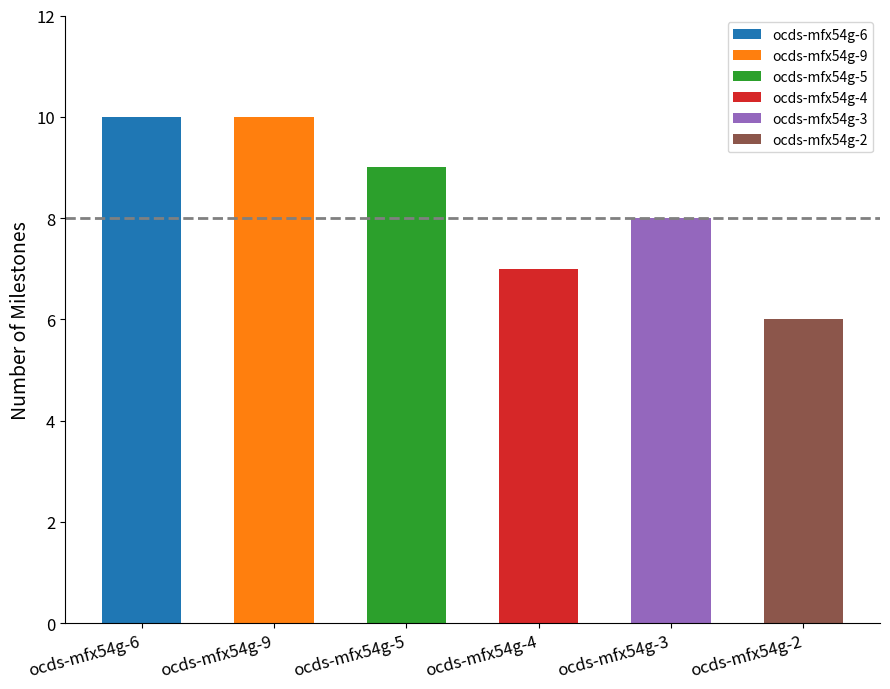

Reading left to right, what are all the values shown in this chart?

10	10	9	7	8	6